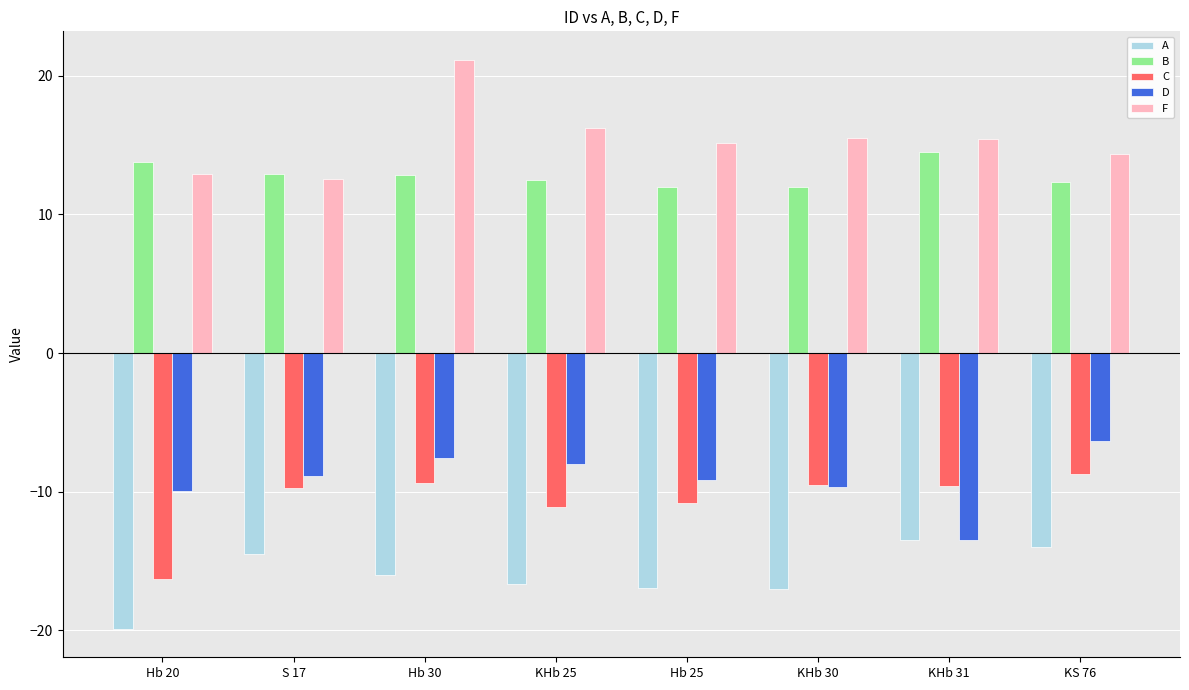

Which series has the largest range (max minus min)?

F